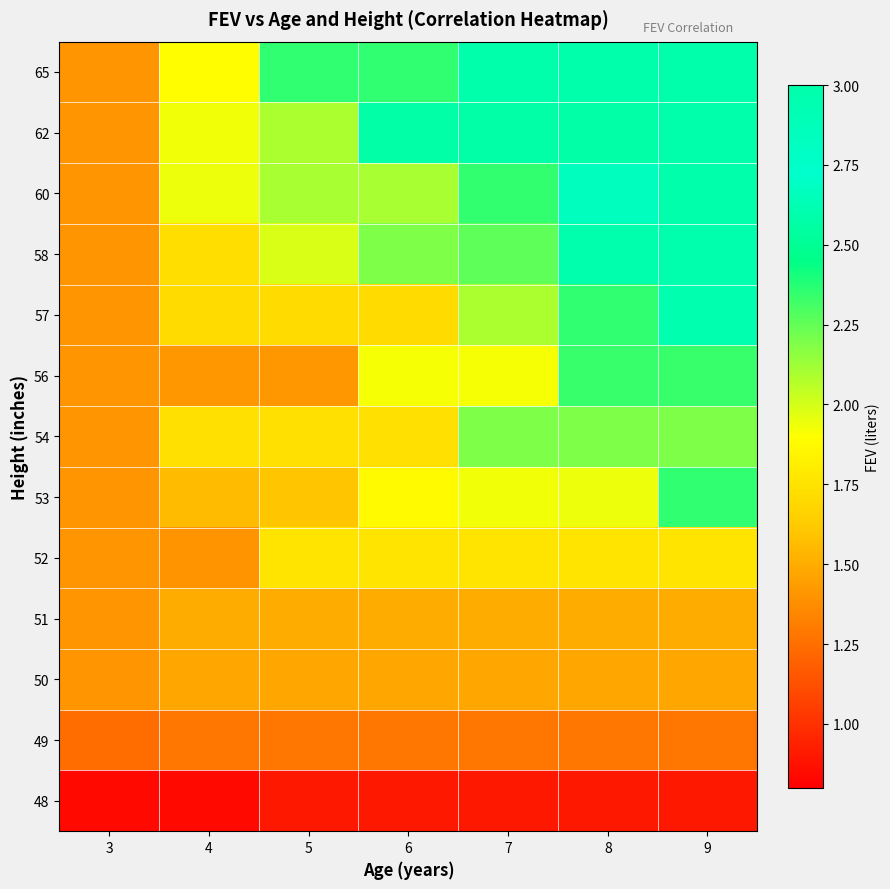

Reading left to right, list all the values displayed in this chart.

48: 3=0.8	4=0.8	5=0.9	6=0.9	7=0.9	8=0.9	9=0.9
49: 3=1.2	4=1.3	5=1.3	6=1.3	7=1.3	8=1.3	9=1.3
50: 3=1.4	4=1.5	5=1.5	6=1.5	7=1.5	8=1.5	9=1.5
51: 3=1.4	4=1.5	5=1.5	6=1.5	7=1.5	8=1.5	9=1.5
52: 3=1.4	4=1.4	5=1.8	6=1.8	7=1.8	8=1.8	9=1.8
53: 3=1.4	4=1.6	5=1.6	6=1.9	7=1.9	8=1.9	9=2.4
54: 3=1.4	4=1.7	5=1.7	6=1.7	7=2.2	8=2.2	9=2.2
56: 3=1.4	4=1.4	5=1.4	6=1.9	7=1.9	8=2.3	9=2.3
57: 3=1.4	4=1.7	5=1.7	6=1.7	7=2.1	8=2.4	9=2.6
58: 3=1.4	4=1.7	5=2.0	6=2.2	7=2.3	8=3.0	9=3.0
60: 3=1.4	4=1.9	5=2.1	6=2.1	7=2.3	8=2.7	9=3.0
62: 3=1.4	4=1.9	5=2.1	6=2.6	7=2.6	8=2.6	9=3.0
65: 3=1.4	4=1.9	5=2.4	6=2.4	7=3.0	8=3.0	9=3.0